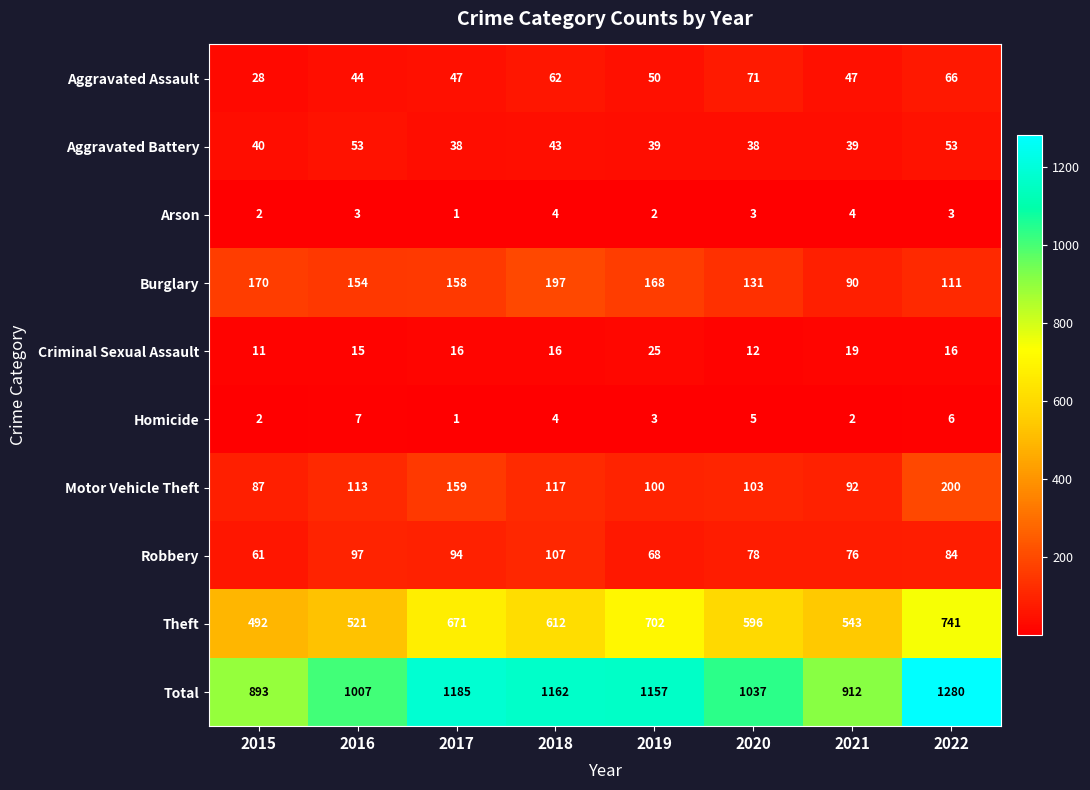

Where does the Burglary series first go above 158?

2015